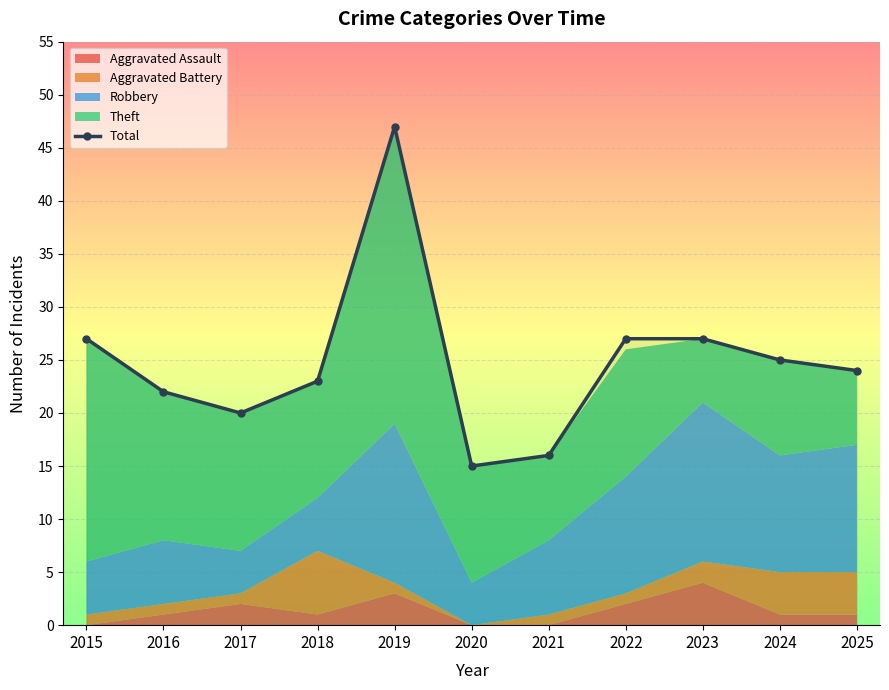

Rank the categories by value from highest to lowest.

2019, 2015, 2022, 2023, 2024, 2025, 2018, 2016, 2017, 2021, 2020